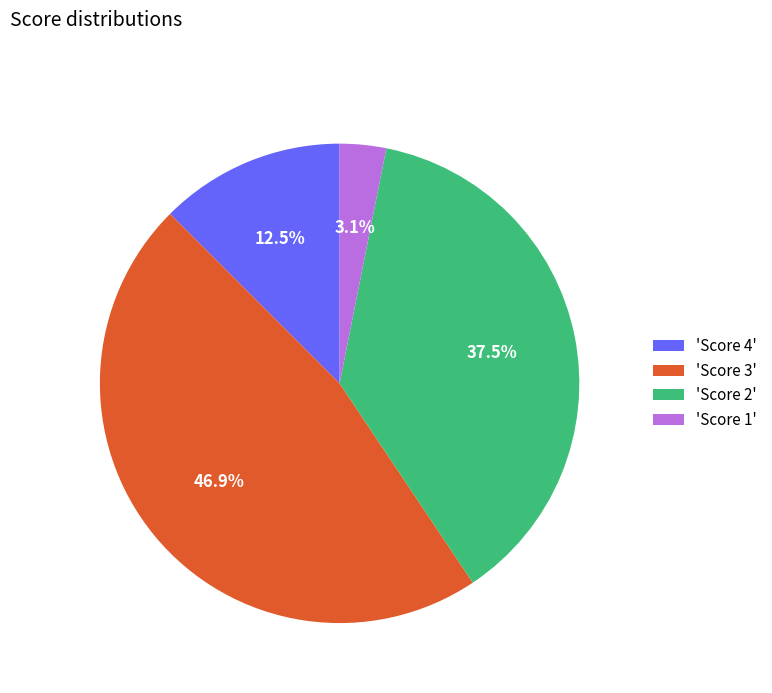

What percentage is NOT represented by 'Score 4'?

87.5%